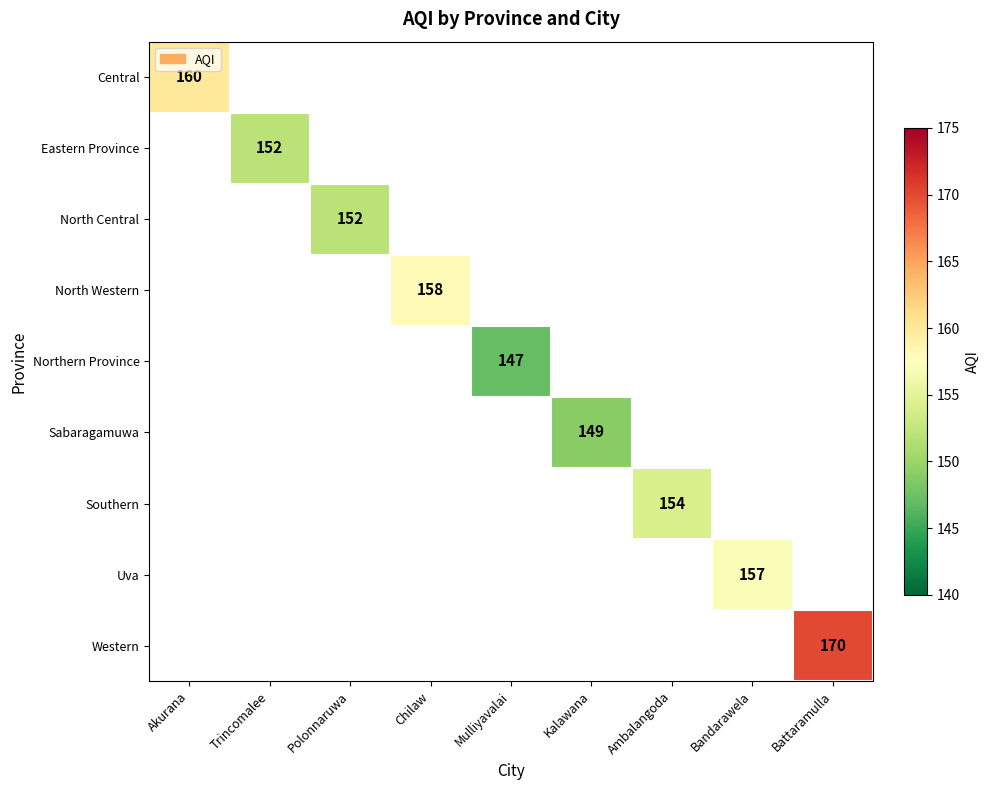

The Northern Province series shows 147 at Mulliyavalai. True or false?

True